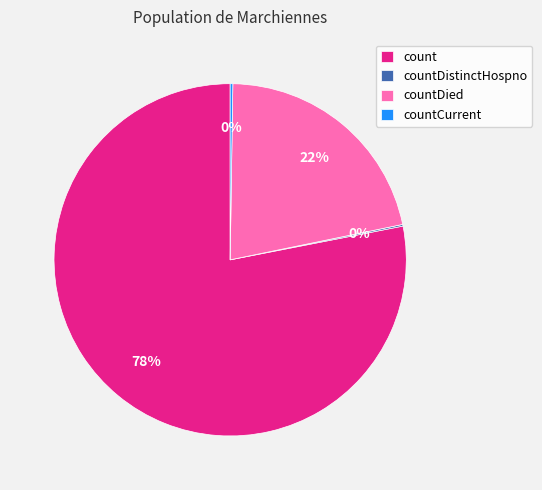

To the nearest percent, what is the difference between the largest and smallest slice percentages?

78%